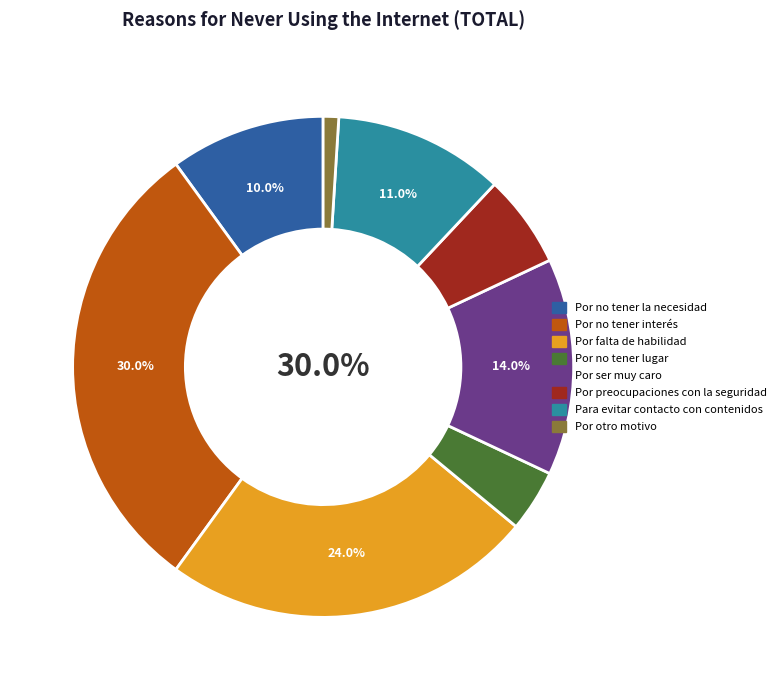

Combined, what portion of the pie is Por falta de habilidad and Por ser muy caro?

38.0%